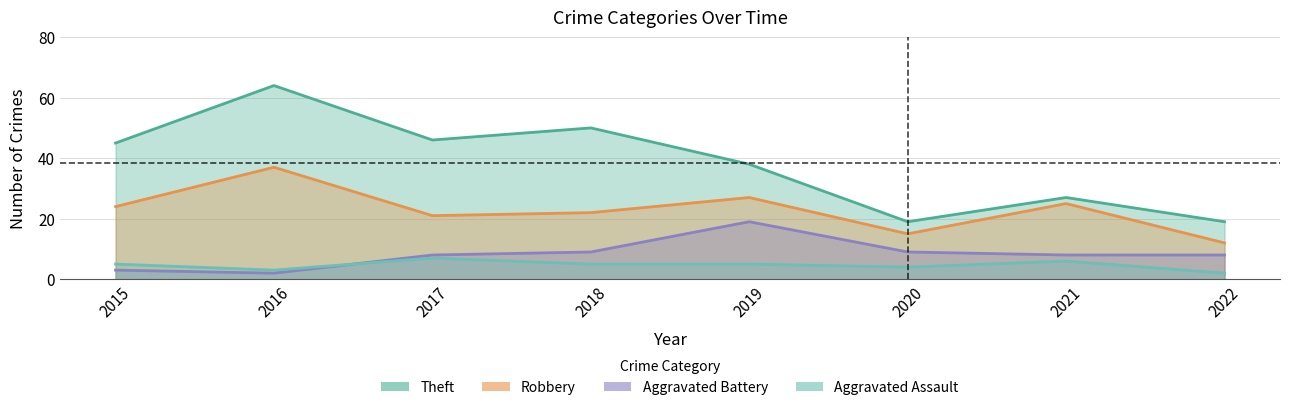

Is the value of Robbery at 2021 greater than the value of Aggravated Battery at 2018?

Yes